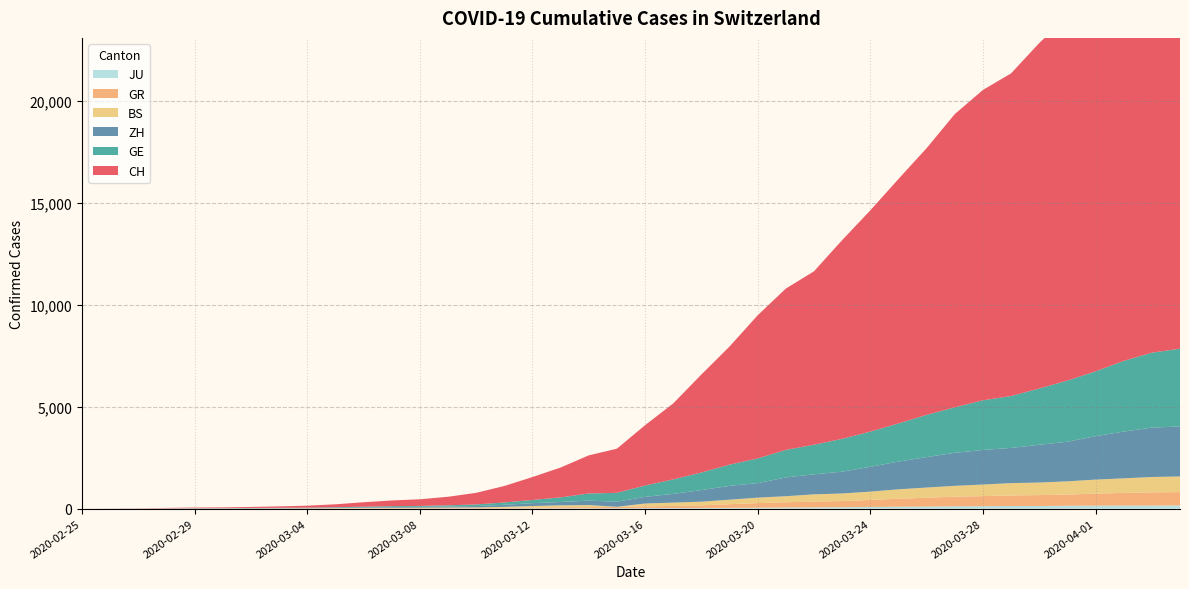

Reading left to right, transcribe all the data shown in this chart.

CH: 2020-02-25=0	2020-02-26=4	2020-02-27=8	2020-02-28=20	2020-02-29=30	2020-03-01=36	2020-03-02=50	2020-03-03=69	2020-03-04=97	2020-03-05=142	2020-03-06=219	2020-03-07=280	2020-03-08=327	2020-03-09=419	2020-03-10=570	2020-03-11=807	2020-03-12=1125	2020-03-13=1463	2020-03-14=1870	2020-03-15=2165	2020-03-16=2959	2020-03-17=3727	2020-03-18=4807	2020-03-19=5794	2020-03-20=7022	2020-03-21=7915	2020-03-22=8509	2020-03-23=9749	2020-03-24=10853	2020-03-25=11994	2020-03-26=13085	2020-03-27=14388	2020-03-28=15229	2020-03-29=15831	2020-03-30=16951	2020-03-31=17876	2020-04-01=18940	2020-04-02=20034	2020-04-03=21011	2020-04-04=21587
ZH: 2020-02-25=0	2020-02-26=0	2020-02-27=2	2020-02-28=2	2020-02-29=6	2020-03-01=7	2020-03-02=10	2020-03-03=13	2020-03-04=15	2020-03-05=23	2020-03-06=29	2020-03-07=34	2020-03-08=40	2020-03-09=49	2020-03-10=62	2020-03-11=101	2020-03-12=140	2020-03-13=163	2020-03-14=218	2020-03-15=250	2020-03-16=326	2020-03-17=429	2020-03-18=568	2020-03-19=679	2020-03-20=711	2020-03-21=922	2020-03-22=981	2020-03-23=1070	2020-03-24=1216	2020-03-25=1362	2020-03-26=1494	2020-03-27=1621	2020-03-28=1695	2020-03-29=1727	2020-03-30=1853	2020-03-31=1941	2020-04-01=2130	2020-04-02=2294	2020-04-03=2422	2020-04-04=2455
GE: 2020-02-25=0	2020-02-26=1	2020-02-27=1	2020-02-28=5	2020-02-29=9	2020-03-01=10	2020-03-02=11	2020-03-03=14	2020-03-04=16	2020-03-05=20	2020-03-06=30	2020-03-07=43	2020-03-08=45	2020-03-09=60	2020-03-10=80	2020-03-11=114	2020-03-12=155	2020-03-13=227	2020-03-14=351	2020-03-15=435	2020-03-16=556	2020-03-17=710	2020-03-18=863	2020-03-19=1041	2020-03-20=1212	2020-03-21=1350	2020-03-22=1453	2020-03-23=1611	2020-03-24=1729	2020-03-25=1870	2020-03-26=2073	2020-03-27=2231	2020-03-28=2436	2020-03-29=2547	2020-03-30=2761	2020-03-31=3003	2020-04-01=3180	2020-04-02=3469	2020-04-03=3678	2020-04-04=3816
BS: 2020-02-25=0	2020-02-26=0	2020-02-27=1	2020-02-28=1	2020-02-29=1	2020-03-01=1	2020-03-02=1	2020-03-03=3	2020-03-04=3	2020-03-05=8	2020-03-06=15	2020-03-07=21	2020-03-08=24	2020-03-09=28	2020-03-10=33	2020-03-11=49	2020-03-12=73	2020-03-13=92	2020-03-14=100	2020-03-15=0	2020-03-16=143	2020-03-17=164	2020-03-18=181	2020-03-19=220	2020-03-20=270	2020-03-21=297	2020-03-22=356	2020-03-23=374	2020-03-24=410	2020-03-25=462	2020-03-26=501	2020-03-27=530	2020-03-28=569	2020-03-29=605	2020-03-30=617	2020-03-31=653	2020-04-01=687	2020-04-02=714	2020-04-03=754	2020-04-04=767
GR: 2020-02-25=0	2020-02-26=2	2020-02-27=2	2020-02-28=6	2020-02-29=6	2020-03-01=6	2020-03-02=9	2020-03-03=9	2020-03-04=12	2020-03-05=14	2020-03-06=16	2020-03-07=17	2020-03-08=18	2020-03-09=18	2020-03-10=22	2020-03-11=31	2020-03-12=43	2020-03-13=53	2020-03-14=56	2020-03-15=71	2020-03-16=84	2020-03-17=101	2020-03-18=128	2020-03-19=182	2020-03-20=226	2020-03-21=258	2020-03-22=284	2020-03-23=300	2020-03-24=343	2020-03-25=393	2020-03-26=433	2020-03-27=474	2020-03-28=495	2020-03-29=519	2020-03-30=535	2020-03-31=547	2020-04-01=592	2020-04-02=622	2020-04-03=649	2020-04-04=657
JU: 2020-02-25=0	2020-02-26=0	2020-02-27=1	2020-02-28=1	2020-02-29=1	2020-03-01=1	2020-03-02=1	2020-03-03=2	2020-03-04=2	2020-03-05=4	2020-03-06=4	2020-03-07=5	2020-03-08=5	2020-03-09=7	2020-03-10=7	2020-03-11=7	2020-03-12=12	2020-03-13=17	2020-03-14=18	2020-03-15=19	2020-03-16=25	2020-03-17=29	2020-03-18=32	2020-03-19=36	2020-03-20=44	2020-03-21=54	2020-03-22=61	2020-03-23=69	2020-03-24=82	2020-03-25=92	2020-03-26=100	2020-03-27=114	2020-03-28=119	2020-03-29=127	2020-03-30=128	2020-03-31=140	2020-04-01=145	2020-04-02=149	2020-04-03=149	2020-04-04=154